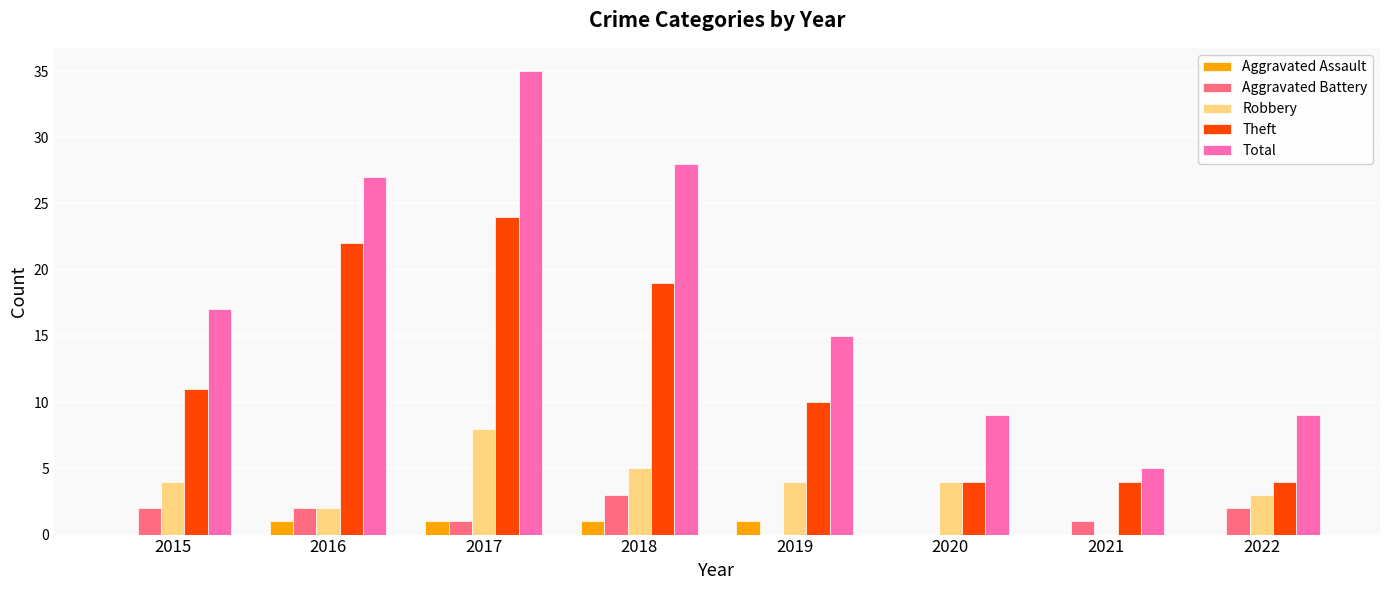

What is the sum of the Aggravated Assault values at 2020 and 2019?

1